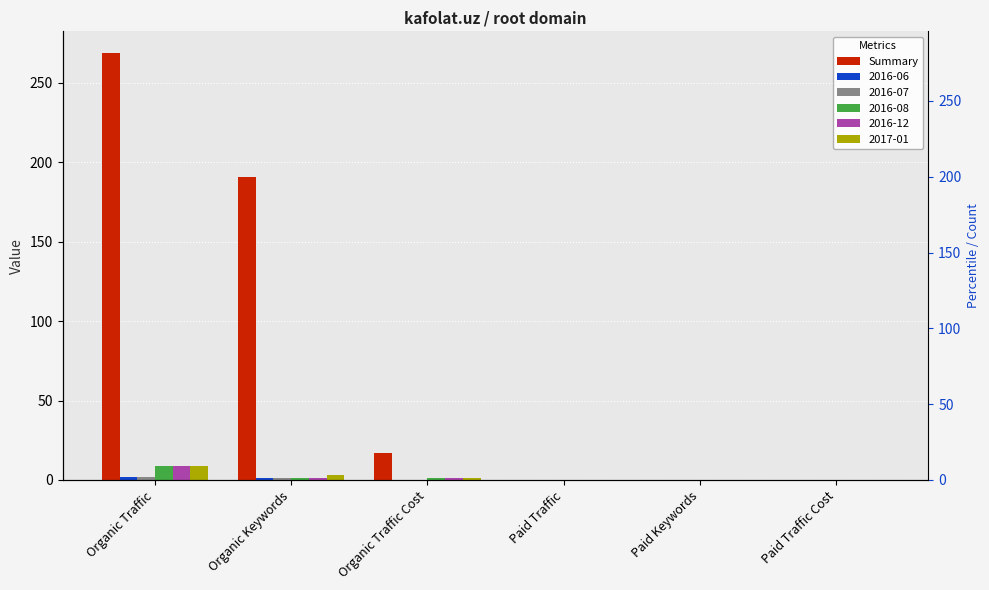

Between Paid Traffic and Paid Keywords, which is larger?

Paid Traffic